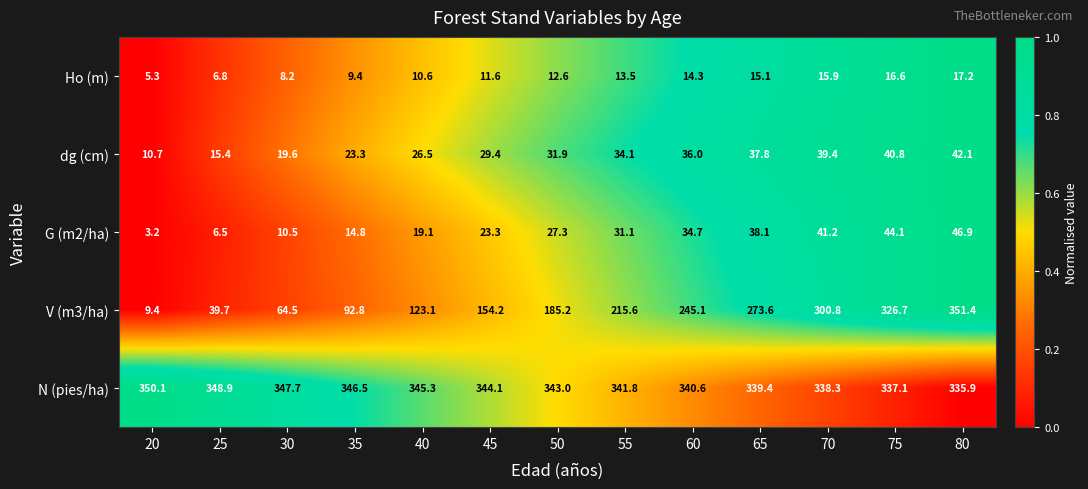

Count the number of categories in the chart.

13